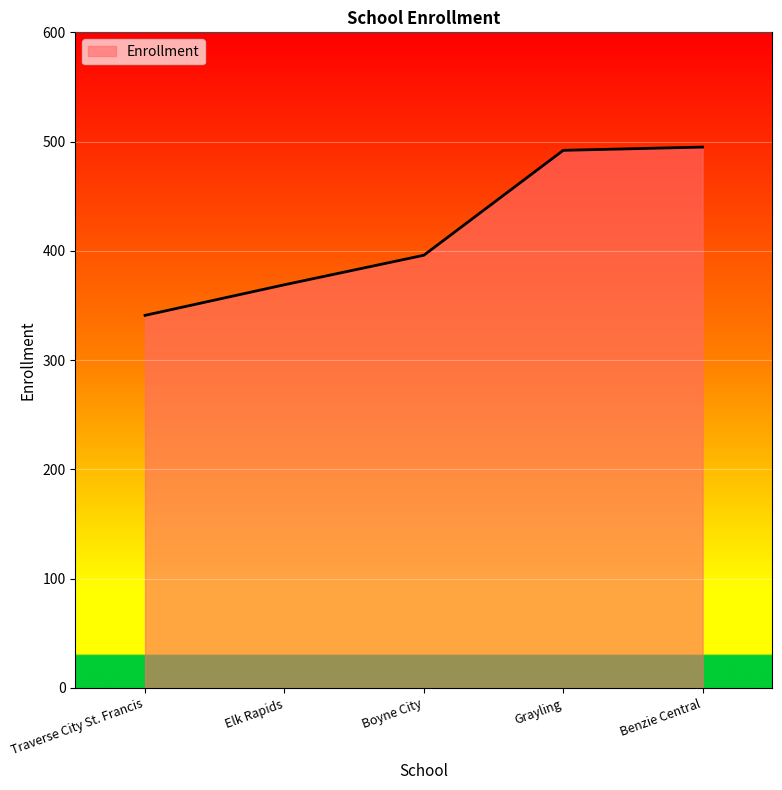

What is the sum of all values?

2093